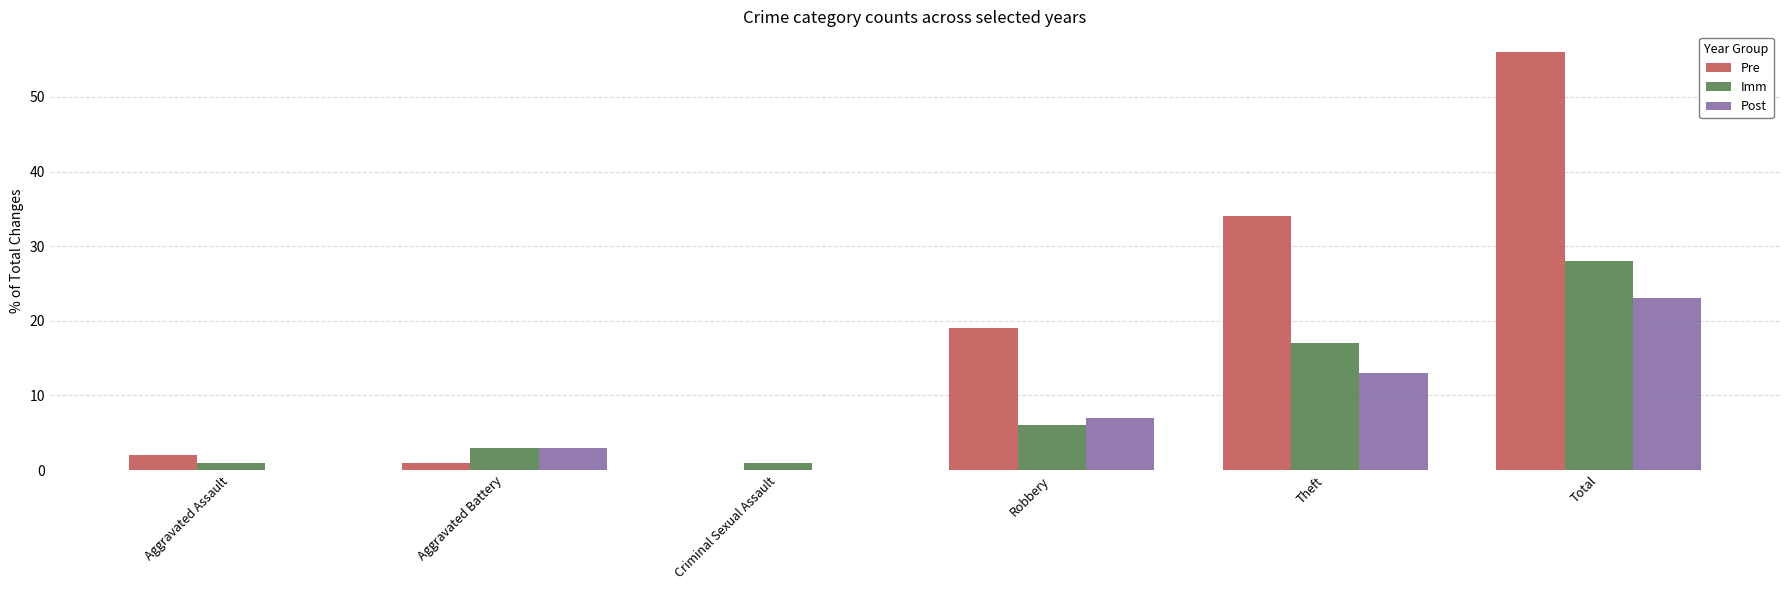

Reading left to right, extract all data points from this chart.

Pre: Aggravated Assault=2	Aggravated Battery=1	Criminal Sexual Assault=0	Robbery=19	Theft=34	Total=56
Imm: Aggravated Assault=1	Aggravated Battery=3	Criminal Sexual Assault=1	Robbery=6	Theft=17	Total=28
Post: Aggravated Assault=0	Aggravated Battery=3	Criminal Sexual Assault=0	Robbery=7	Theft=13	Total=23